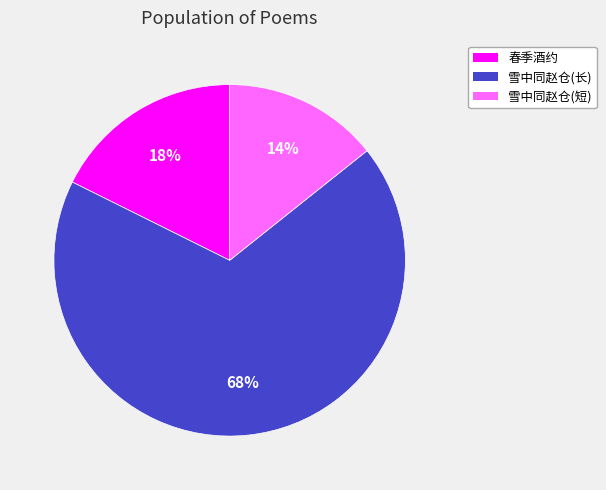

Count the number of slices in the pie.

3